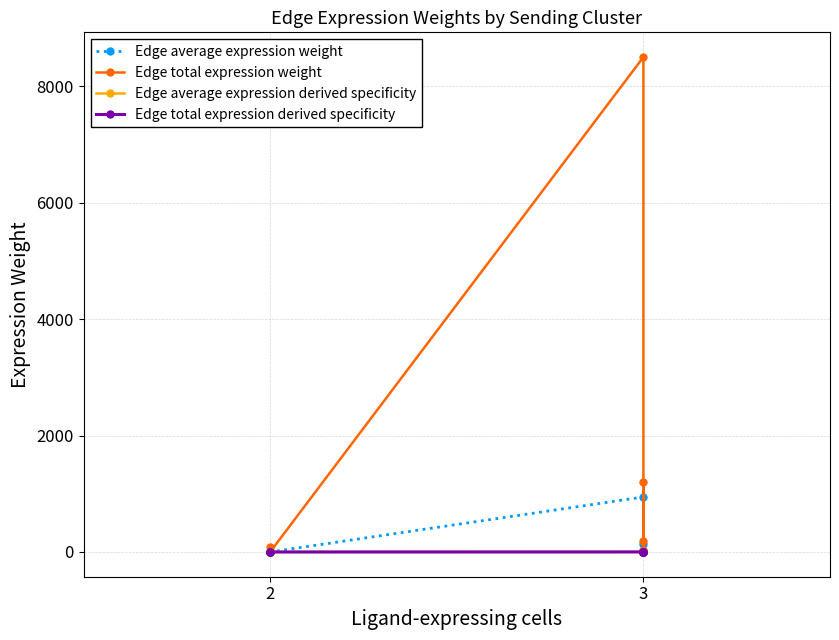

Where does the Edge average expression weight series first go above 3?

2